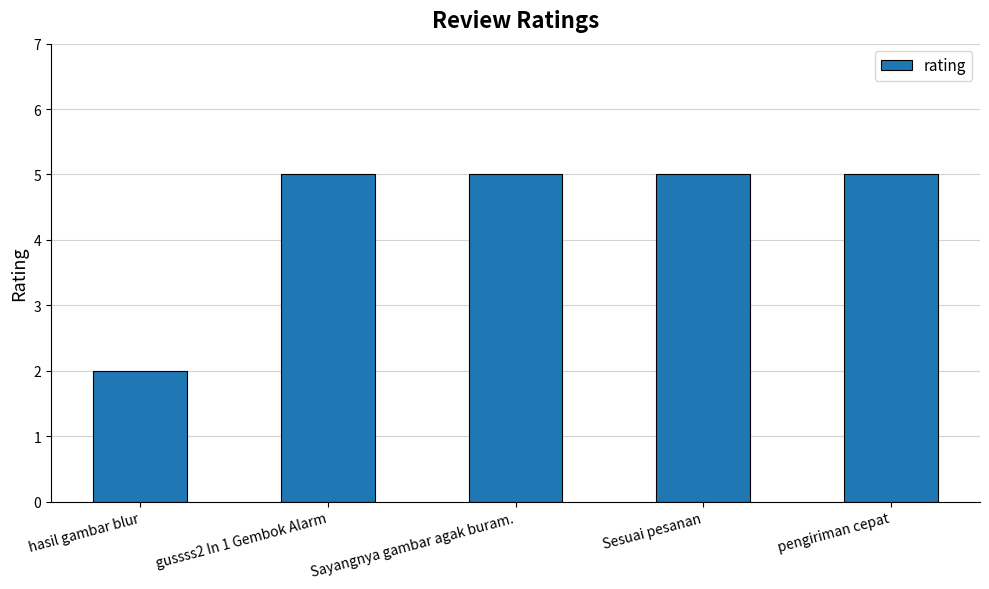

At which category does the chart reach its minimum across all series?

hasil gambar blur